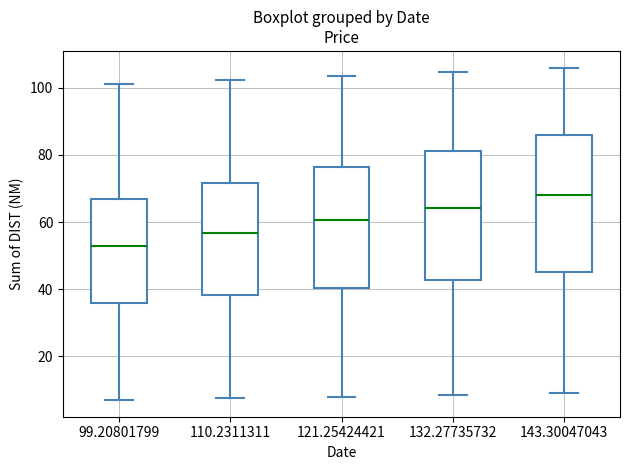

Where does the upper whisker of the box at x = 99.20801799 end on the y-axis? The values are not printed on the chart, so give them approximately, as read against the axis.

102